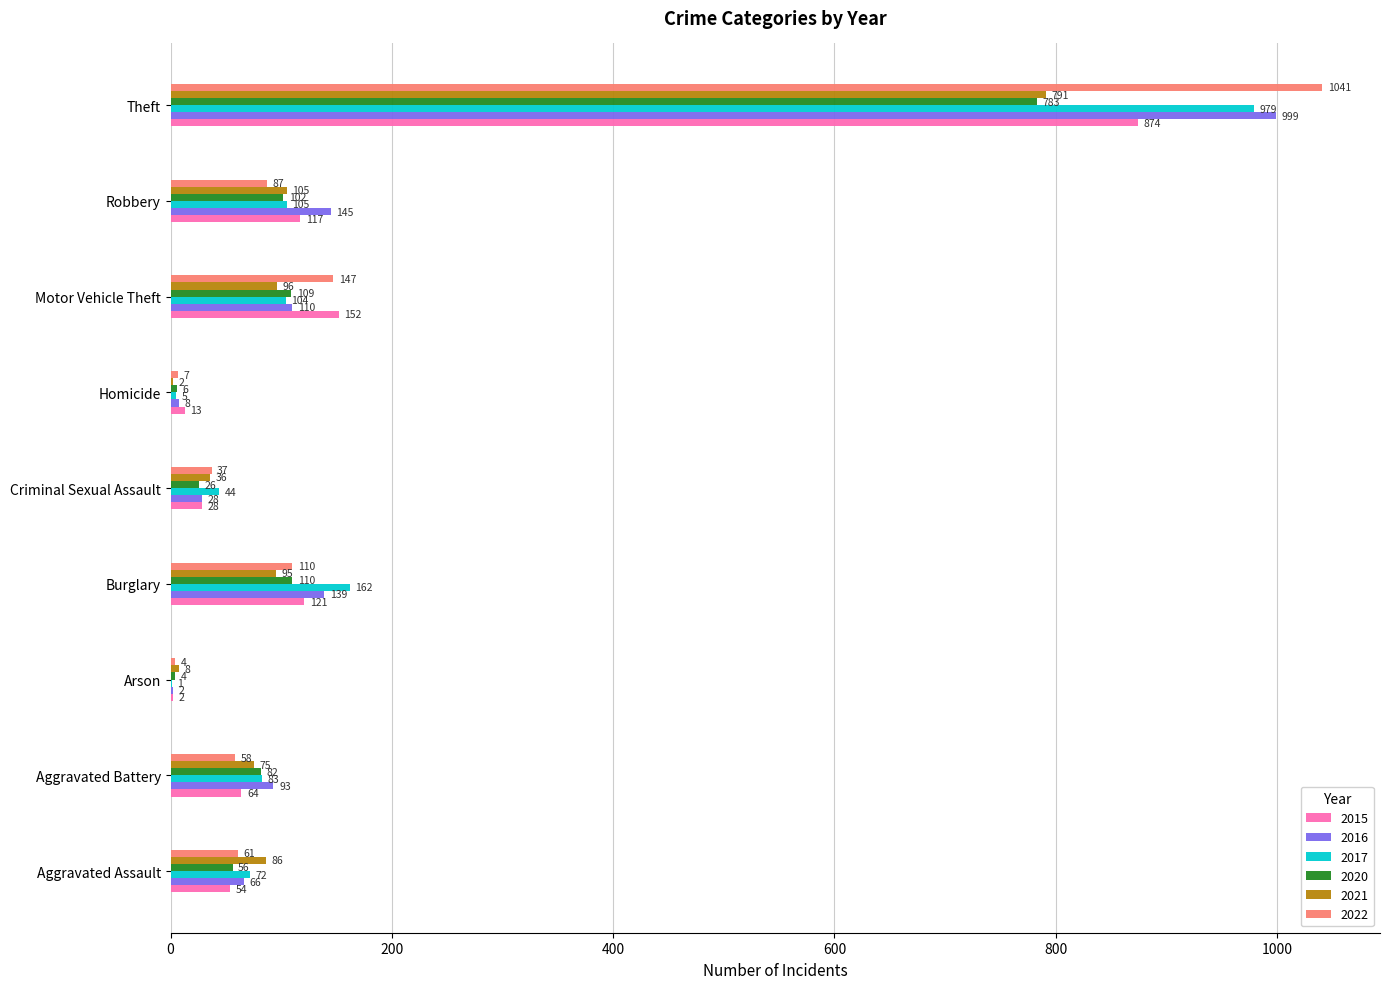

True or false: 2017 has a value of 44 at Criminal Sexual Assault.

True